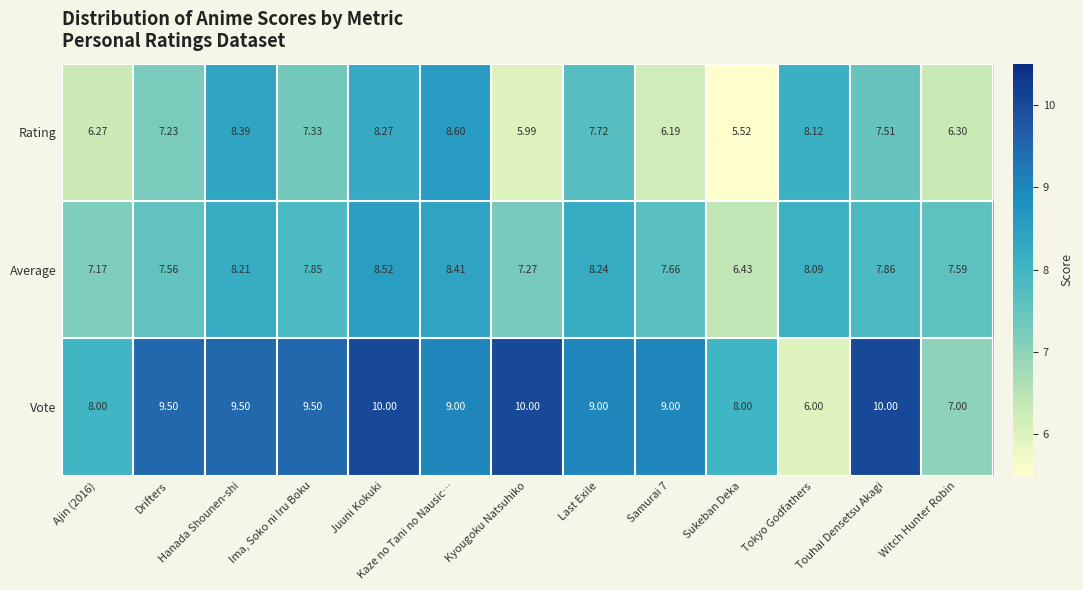

List the series in order of their overall mean, lowest first.

Rating, Average, Vote